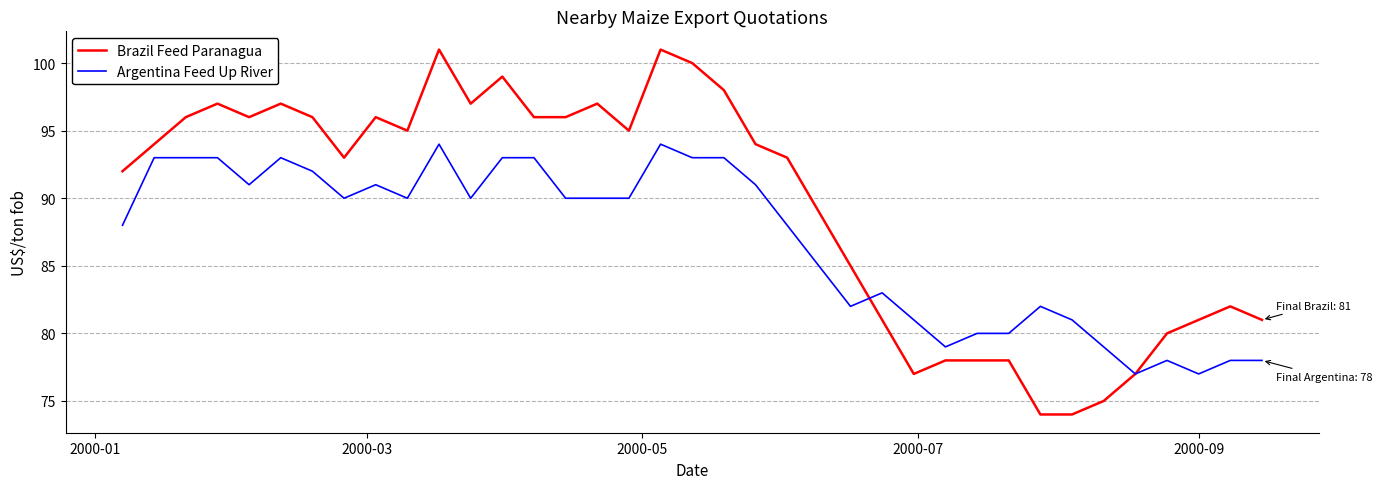

What is the smallest value displayed?

74